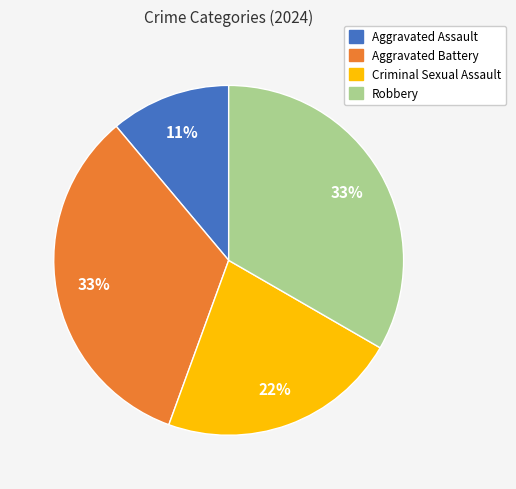

The Aggravated Assault slice represents 11% of the pie. True or false?

True